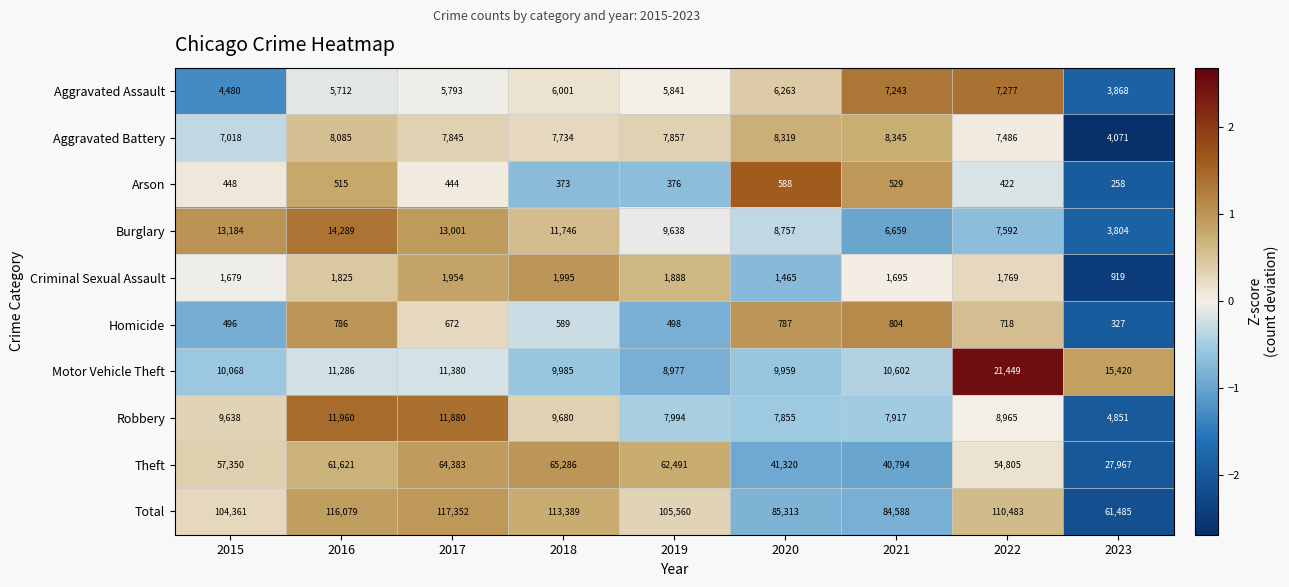

The Motor Vehicle Theft series shows 6216 at 2016. True or false?

False